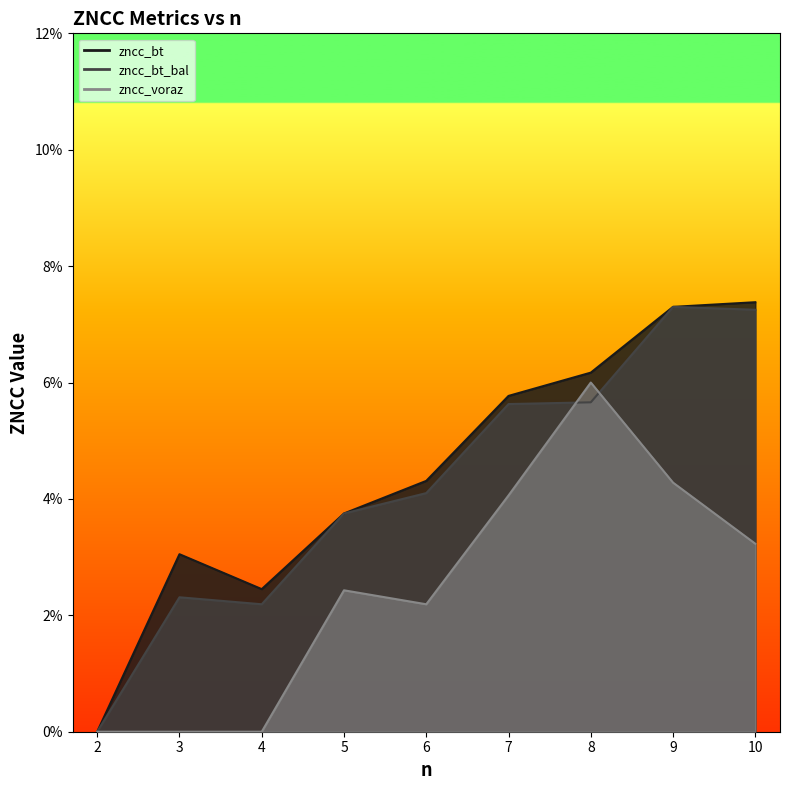

Reading right to left, list all the values displayed in this chart.

zncc_bt: 10=0.1	9=0.1	8=0.1	7=0.1	6=0.0	5=0.0	4=0.0	3=0.0	2=0.0
zncc_bt_bal: 10=0.1	9=0.1	8=0.1	7=0.1	6=0.0	5=0.0	4=0.0	3=0.0	2=0.0
zncc_voraz: 10=0.0	9=0.0	8=0.1	7=0.0	6=0.0	5=0.0	4=0.0	3=0.0	2=0.0